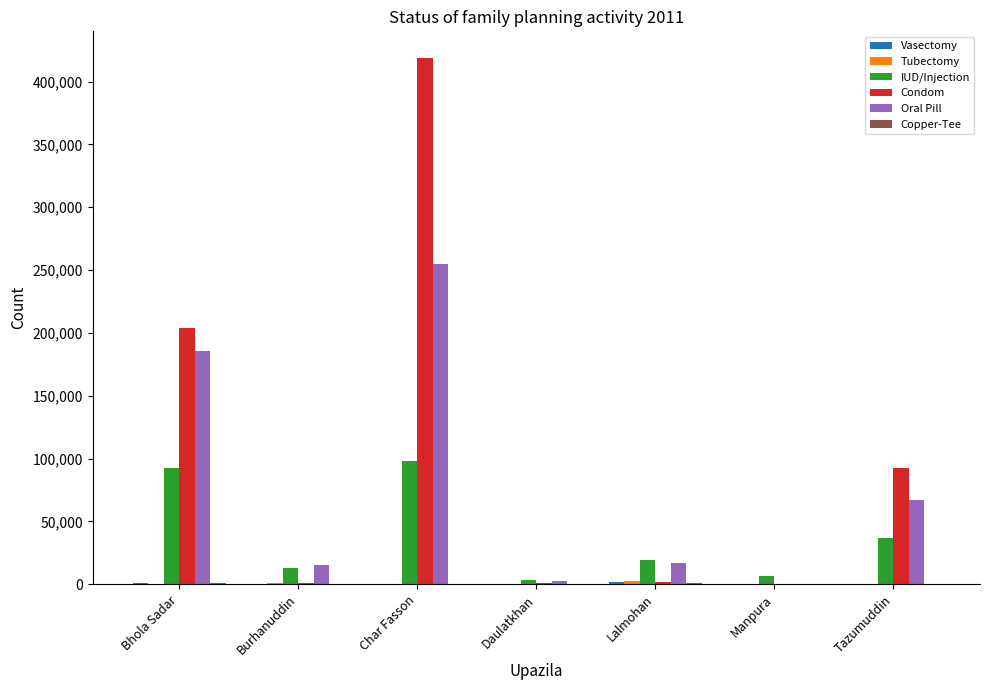

Which series has the largest total across all categories?

Condom